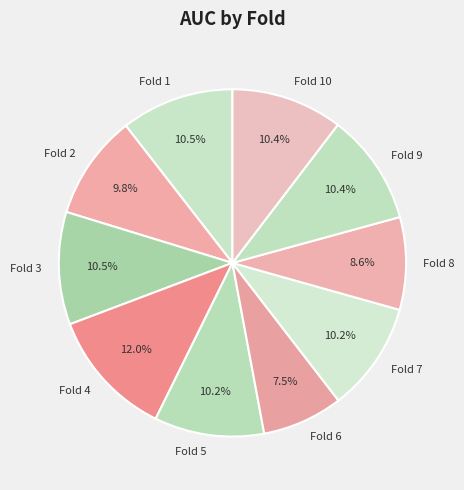

How much of the chart is everything except Fold 6?

92.5%